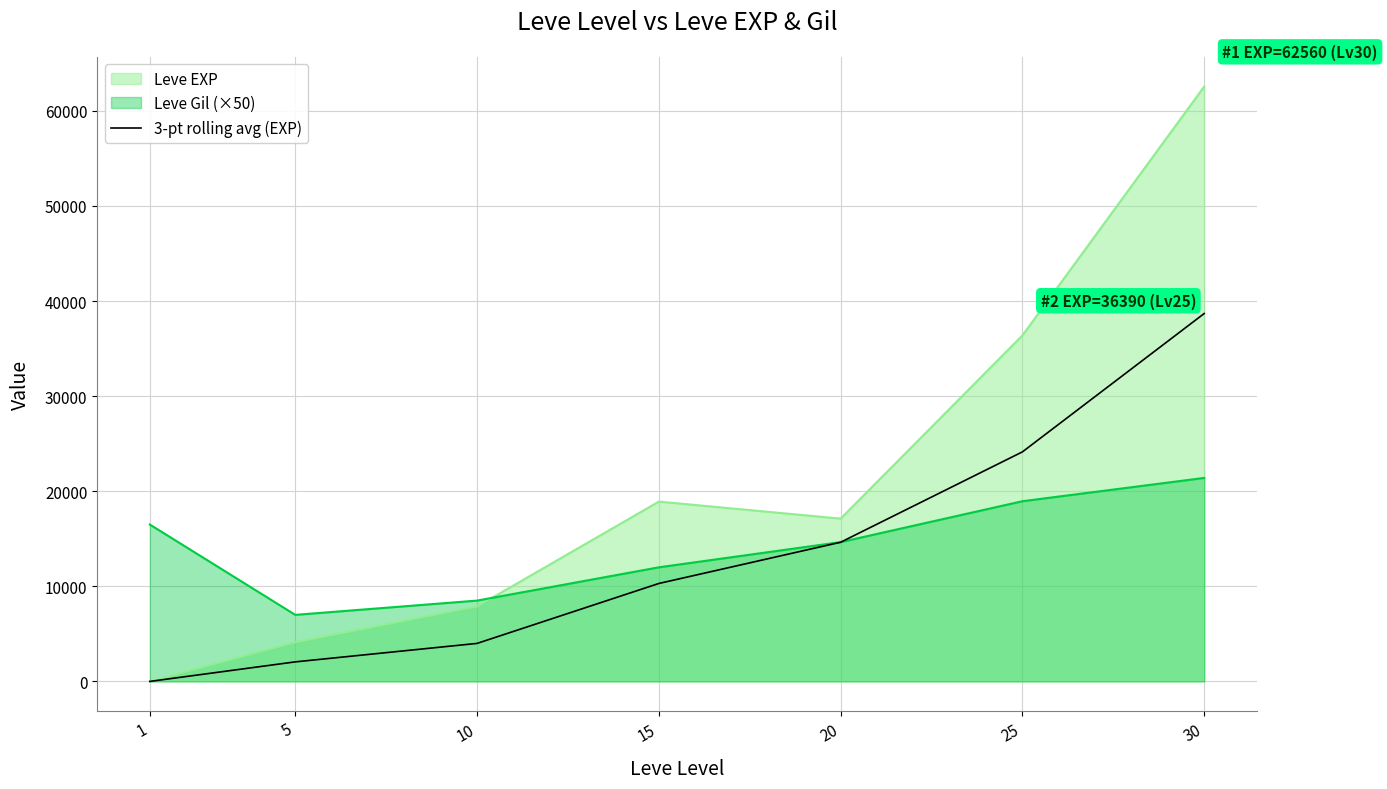

Rank the categories by Leve Gil (×50) value from highest to lowest.

30, 25, 1, 20, 15, 10, 5